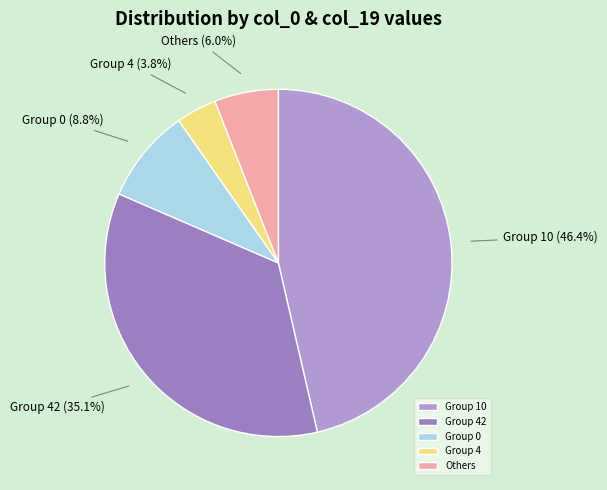

What is the largest slice in the pie chart?

Group 10